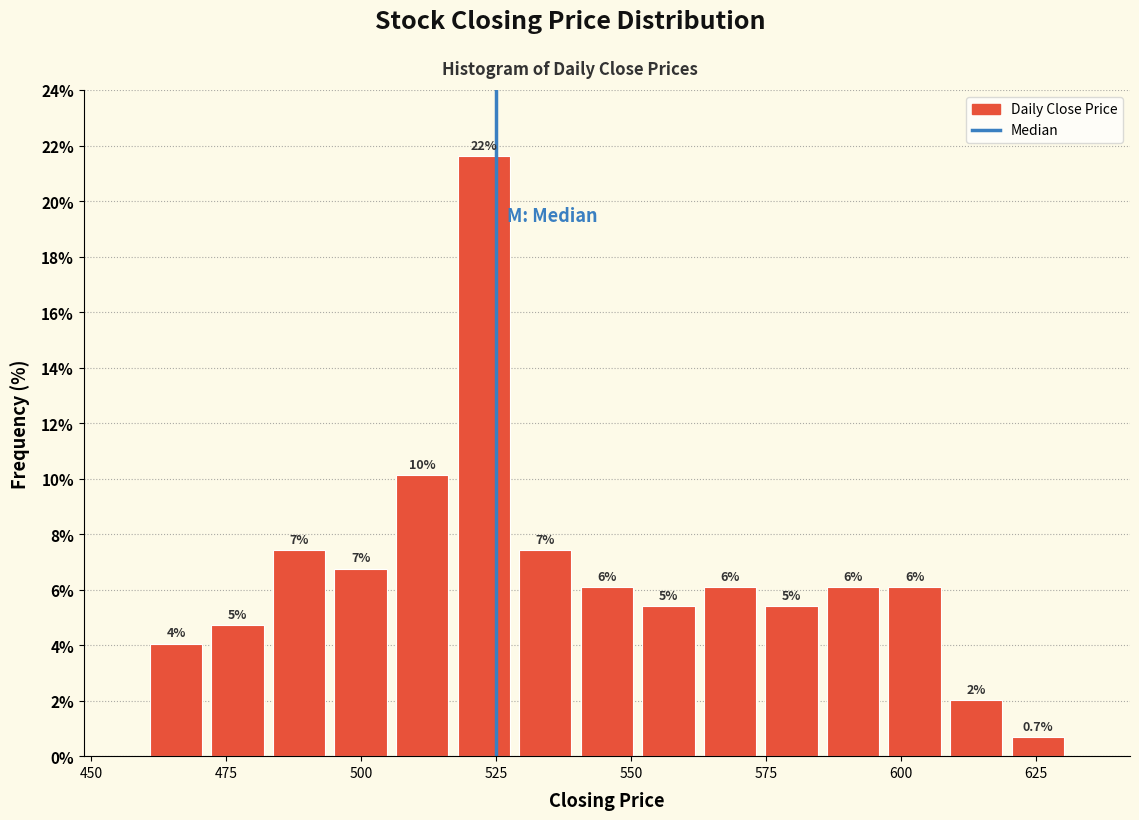

Read against the x-axis, roughly where is the centre of the tallest bar?

525